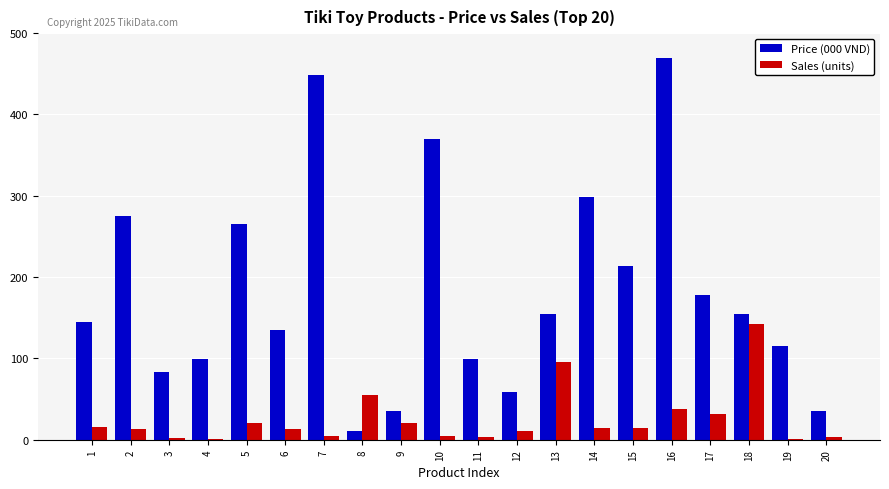

What is the greatest value displayed?

469.0